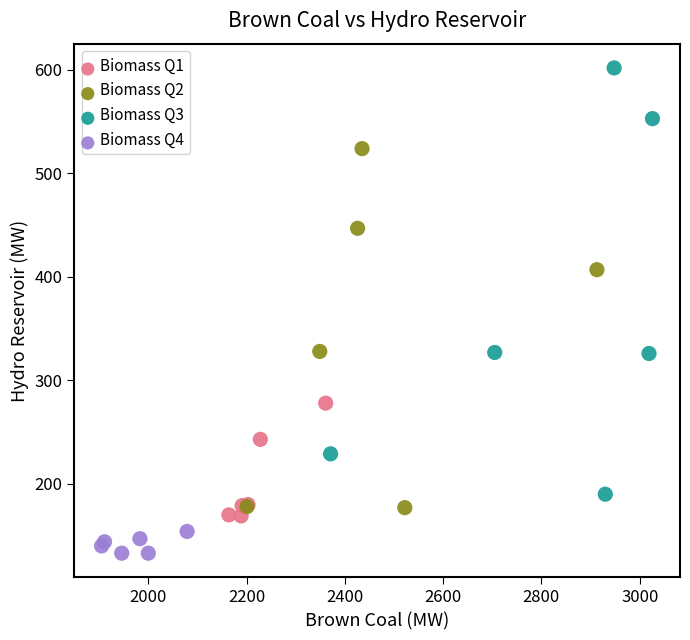

What are all the series names shown in the legend?

Biomass Q1, Biomass Q2, Biomass Q3, Biomass Q4